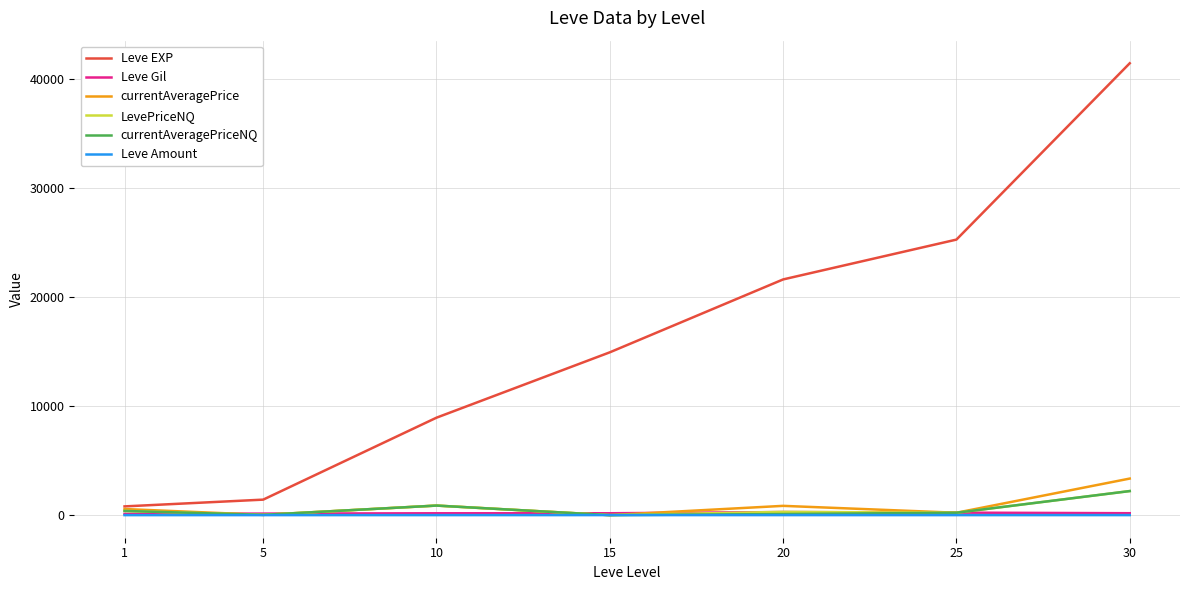

What is the sum of the LevePriceNQ values at 1 and 30?

2589.2